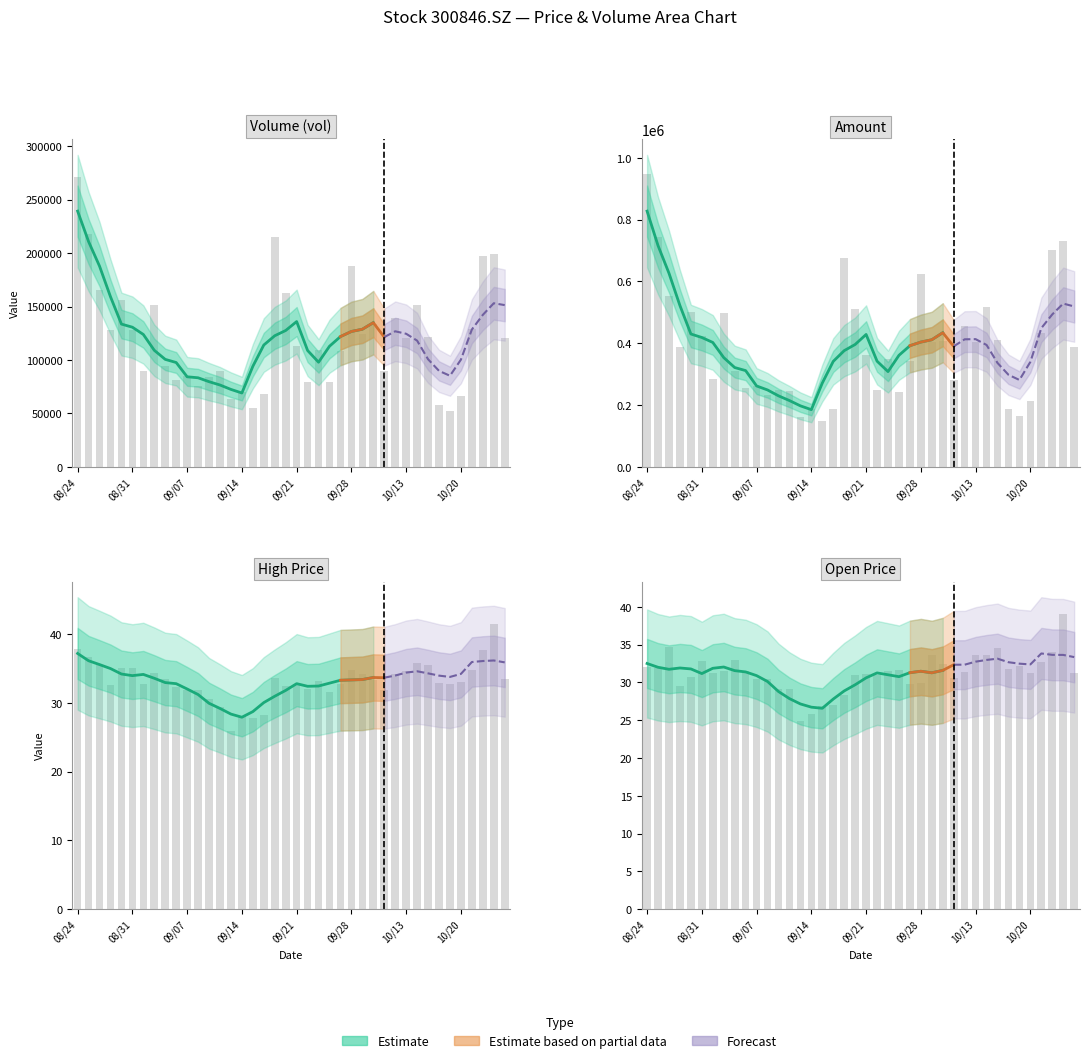

What is the average value of the amount series?

390457.4